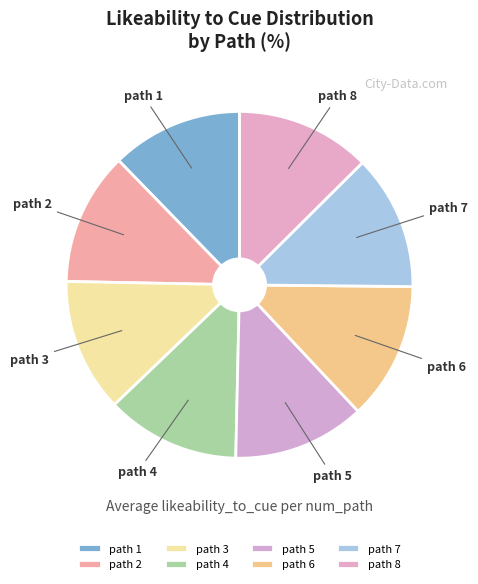

Is there a majority slice in this chart?

No